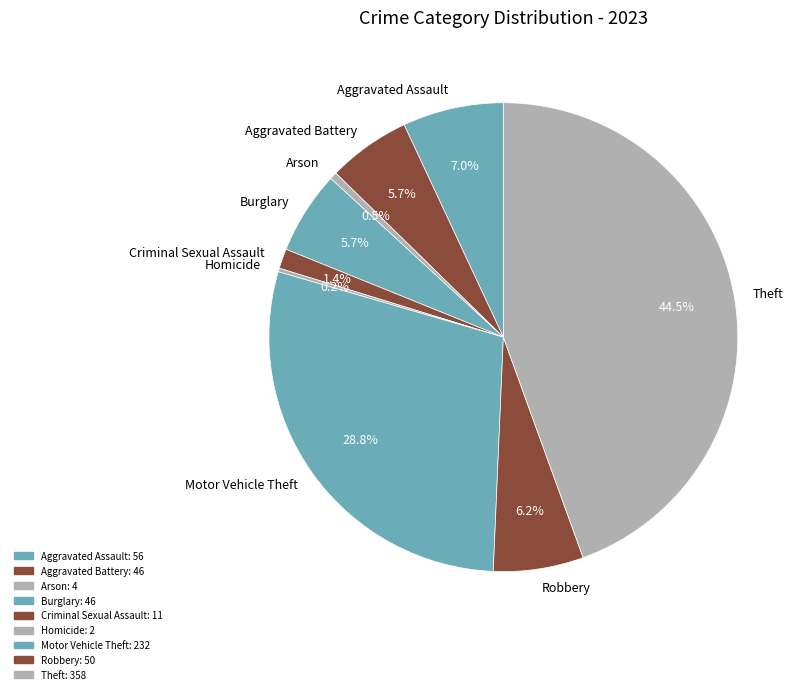

What is the largest slice in the pie chart?

Theft